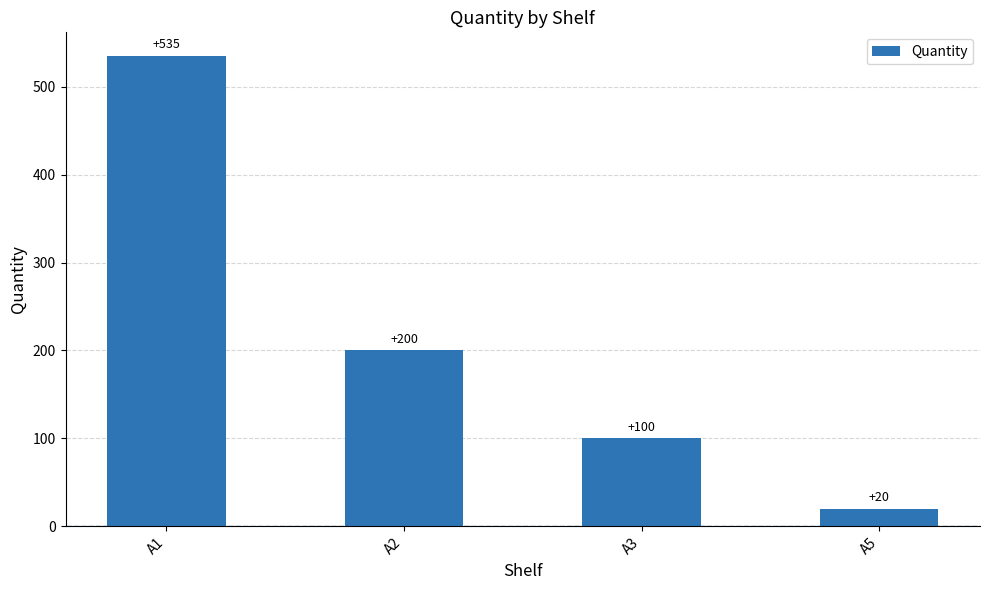

Between A3 and A5, which is larger?

A3